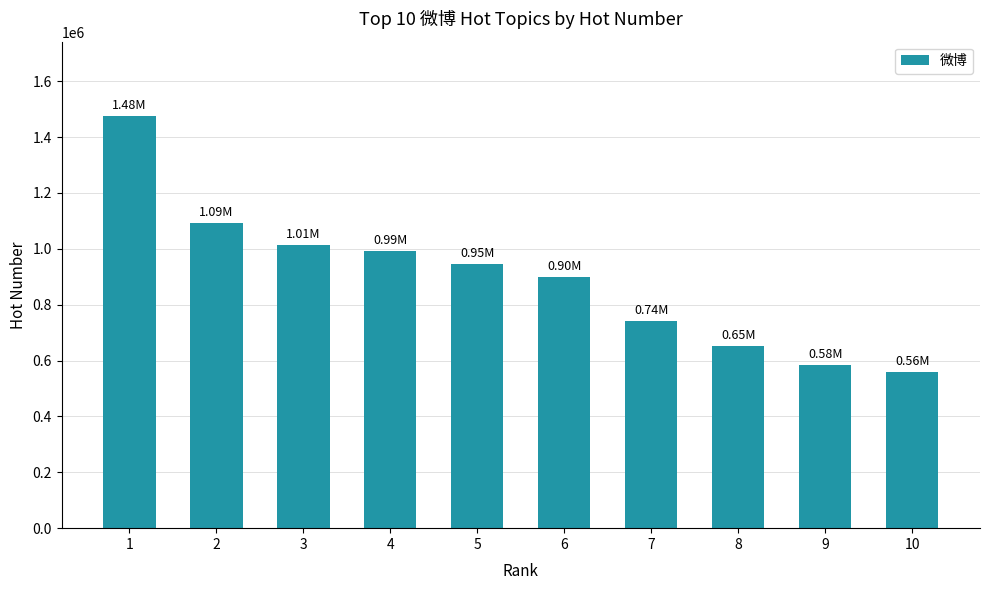

What is the value of the 6th bar from the left?

898994